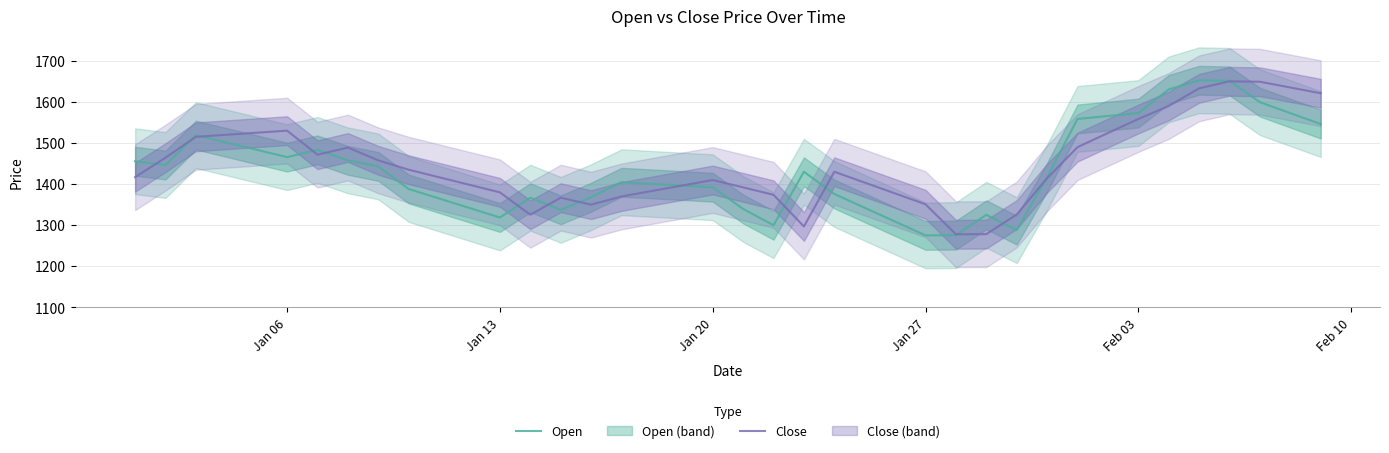

After their last crossing, which series has the higher values: Close or Open?

Close